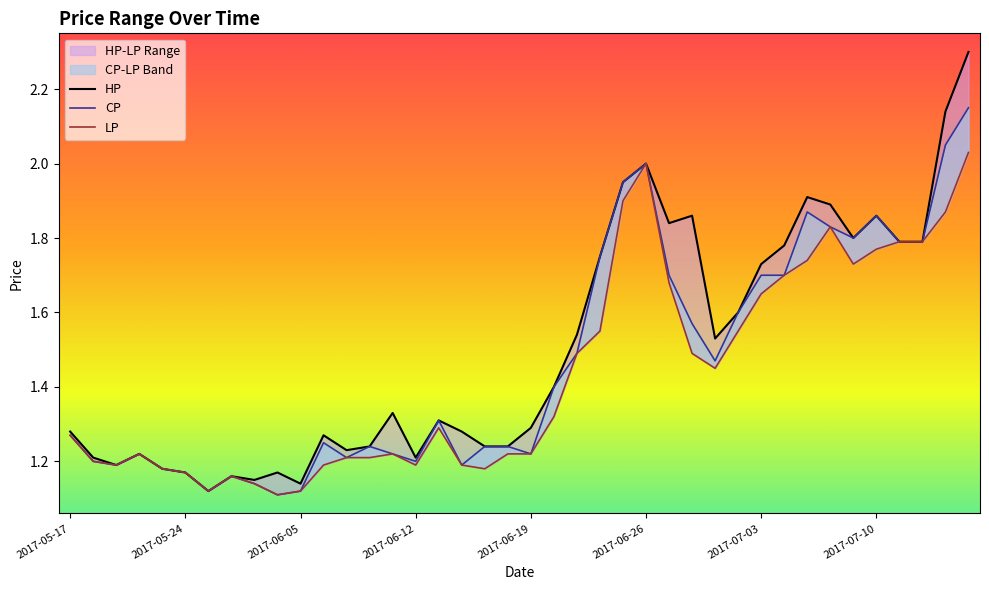

Is the value of HP at 30 greater than the value of CP at 32?

No